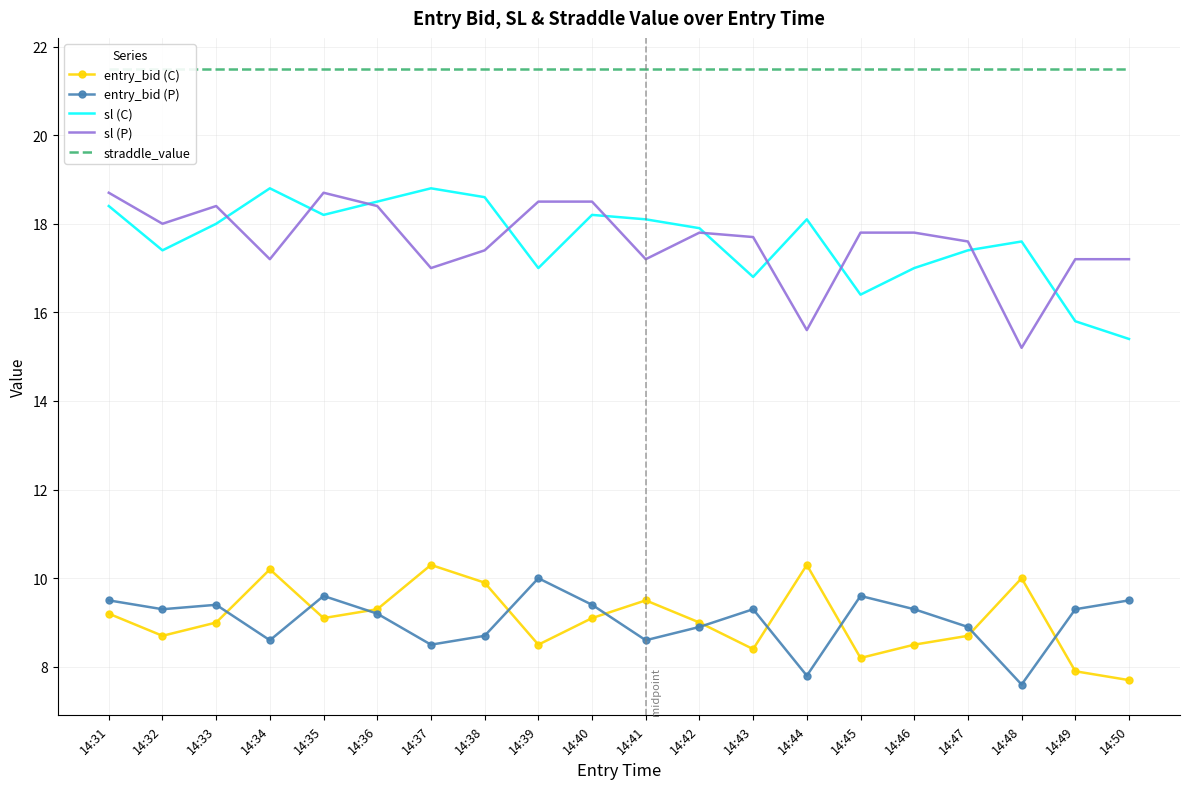

True or false: entry_bid (C) has more than 0 interior local peaks.

True